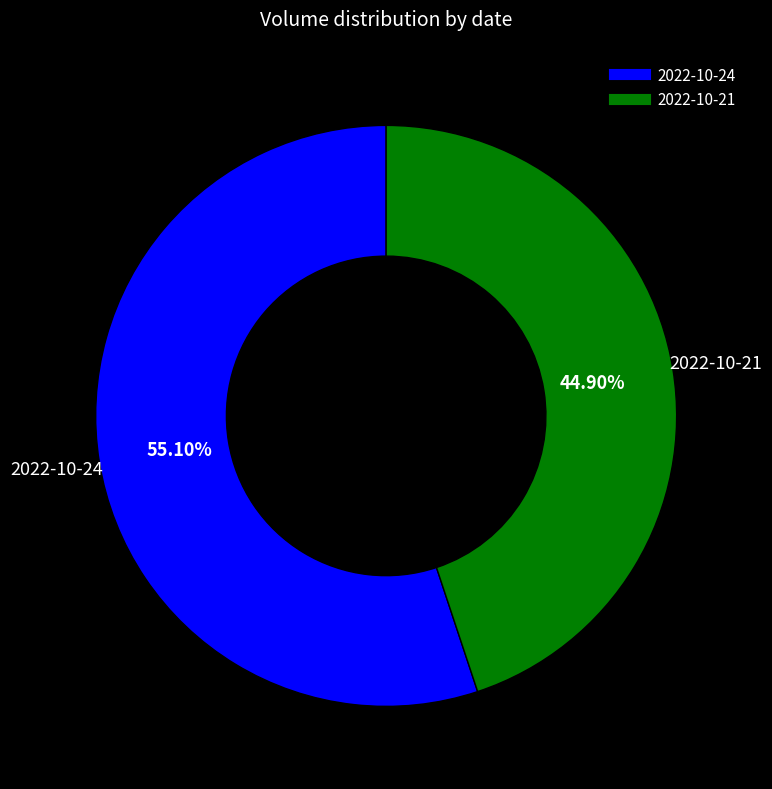

Between 2022-10-24 and 2022-10-21, which is larger?

2022-10-24